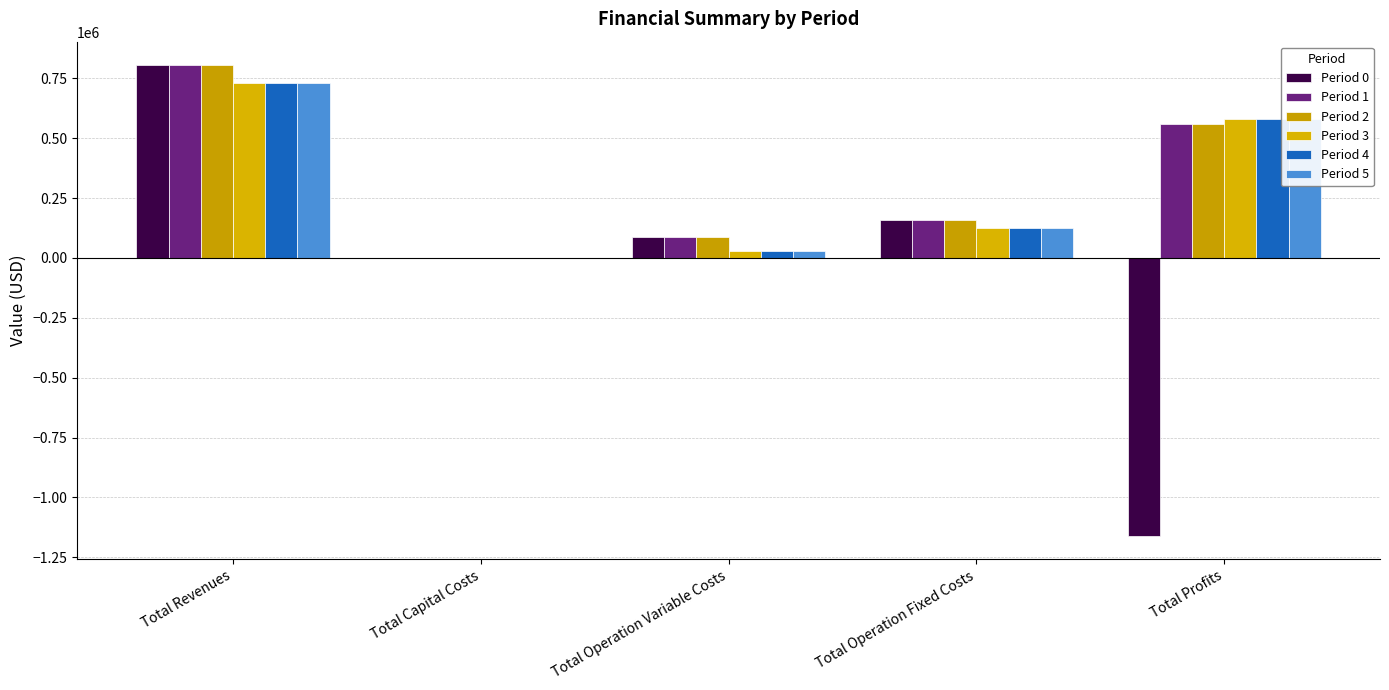

Reading left to right, transcribe all the data shown in this chart.

Period 0: Total Revenues=804703.0	Total Capital Costs=0.0	Total Operation Variable Costs=88394.1	Total Operation Fixed Costs=156463.0	Total Profits=-1160517.1
Period 1: Total Revenues=804703.0	Total Capital Costs=0.0	Total Operation Variable Costs=88148.9	Total Operation Fixed Costs=156463.0	Total Profits=560091.1
Period 2: Total Revenues=804703.0	Total Capital Costs=0.0	Total Operation Variable Costs=87903.3	Total Operation Fixed Costs=156463.0	Total Profits=560336.7
Period 3: Total Revenues=730521.8	Total Capital Costs=0.0	Total Operation Variable Costs=27249.4	Total Operation Fixed Costs=122835.4	Total Profits=580437.0
Period 4: Total Revenues=730521.8	Total Capital Costs=0.0	Total Operation Variable Costs=27249.4	Total Operation Fixed Costs=122835.4	Total Profits=580437.0
Period 5: Total Revenues=730521.8	Total Capital Costs=0.0	Total Operation Variable Costs=27249.4	Total Operation Fixed Costs=122835.4	Total Profits=580437.0